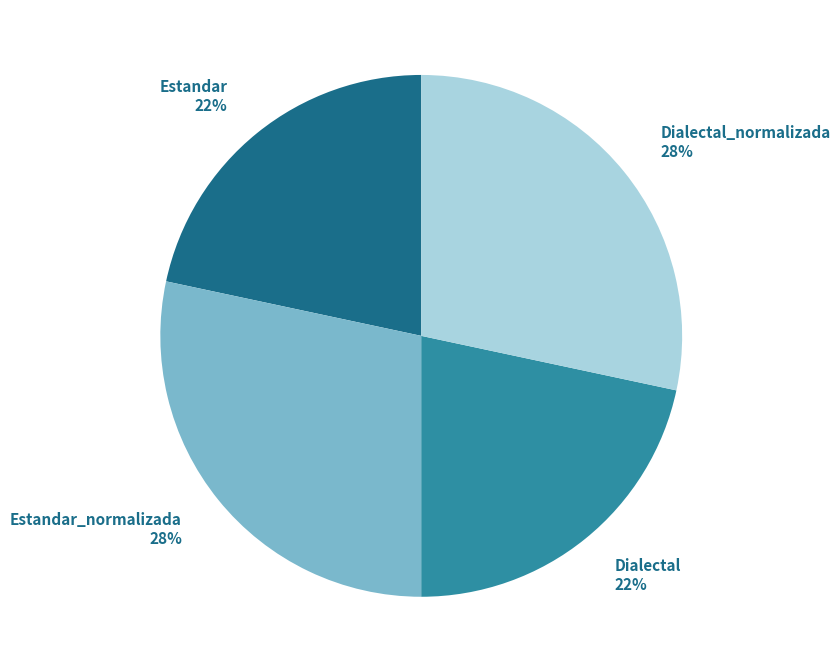

How many slices are in this pie chart?

4